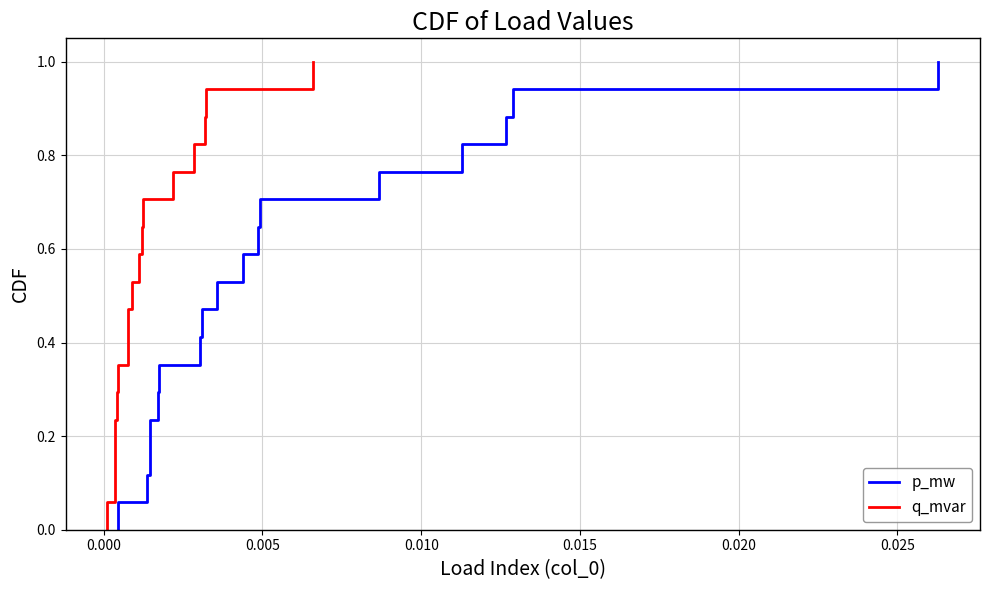

At how many categories does at least one series exceed 0?

17